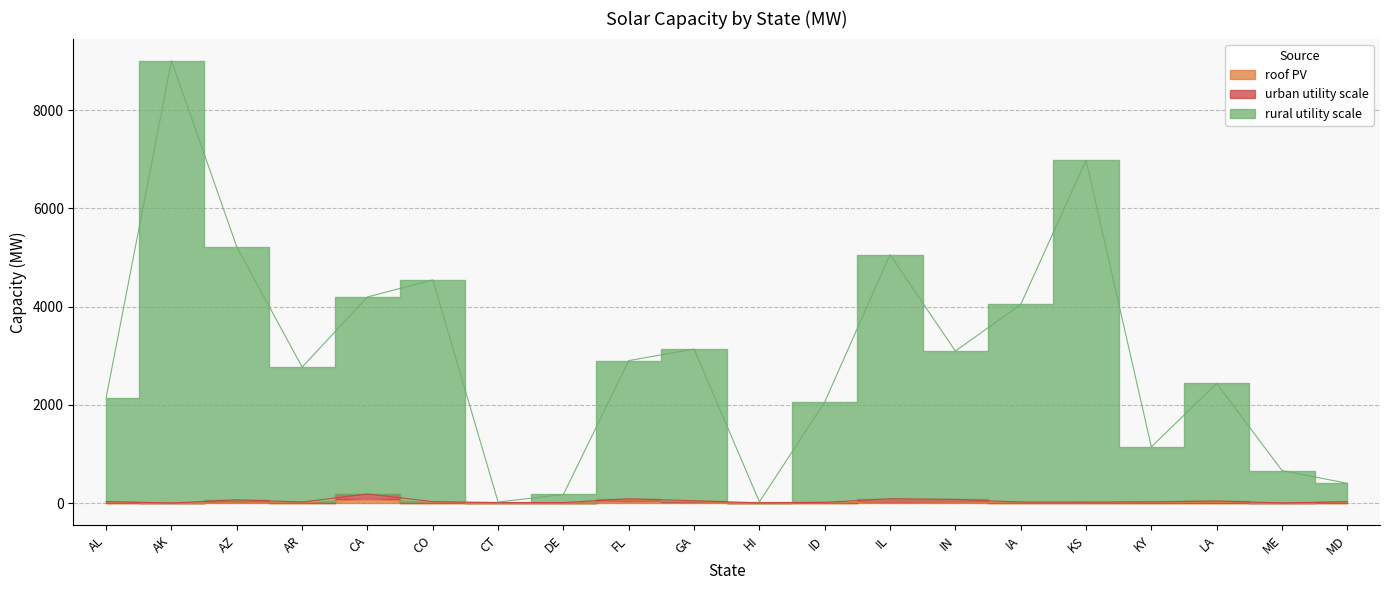

What is the difference between the rural utility scale values at GA and AR?

367